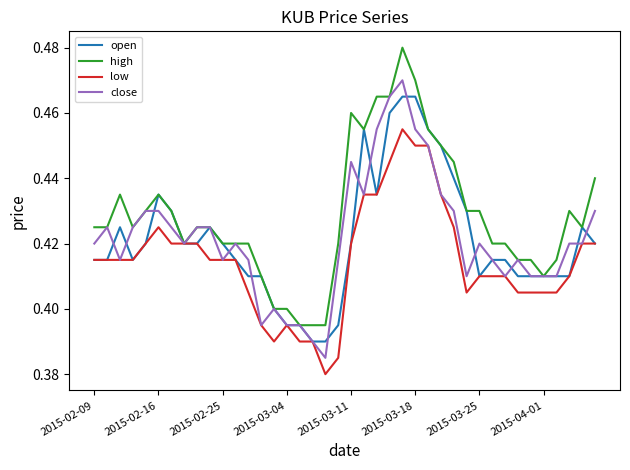

Which series has the largest total across all categories?

high